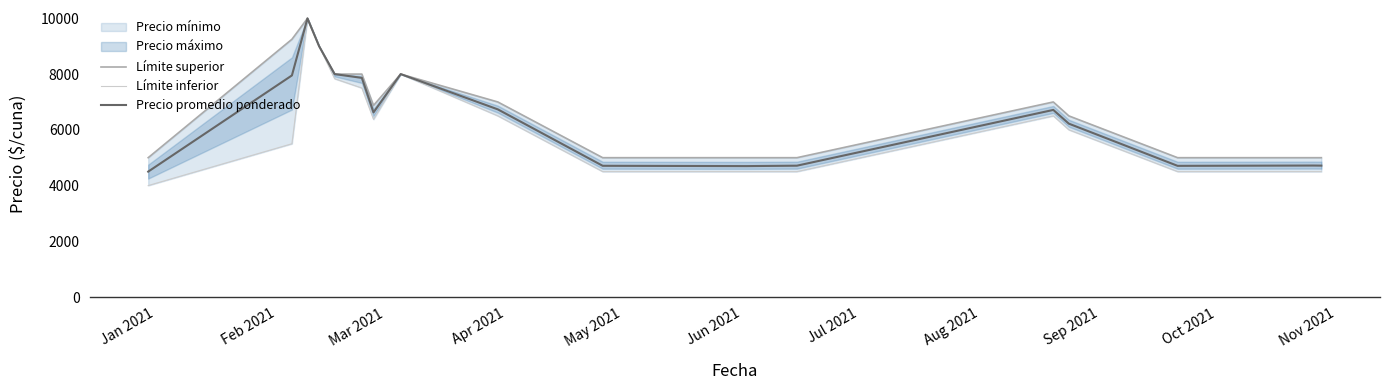

True or false: Límite inferior and Precio promedio ponderado cross at least once.

False